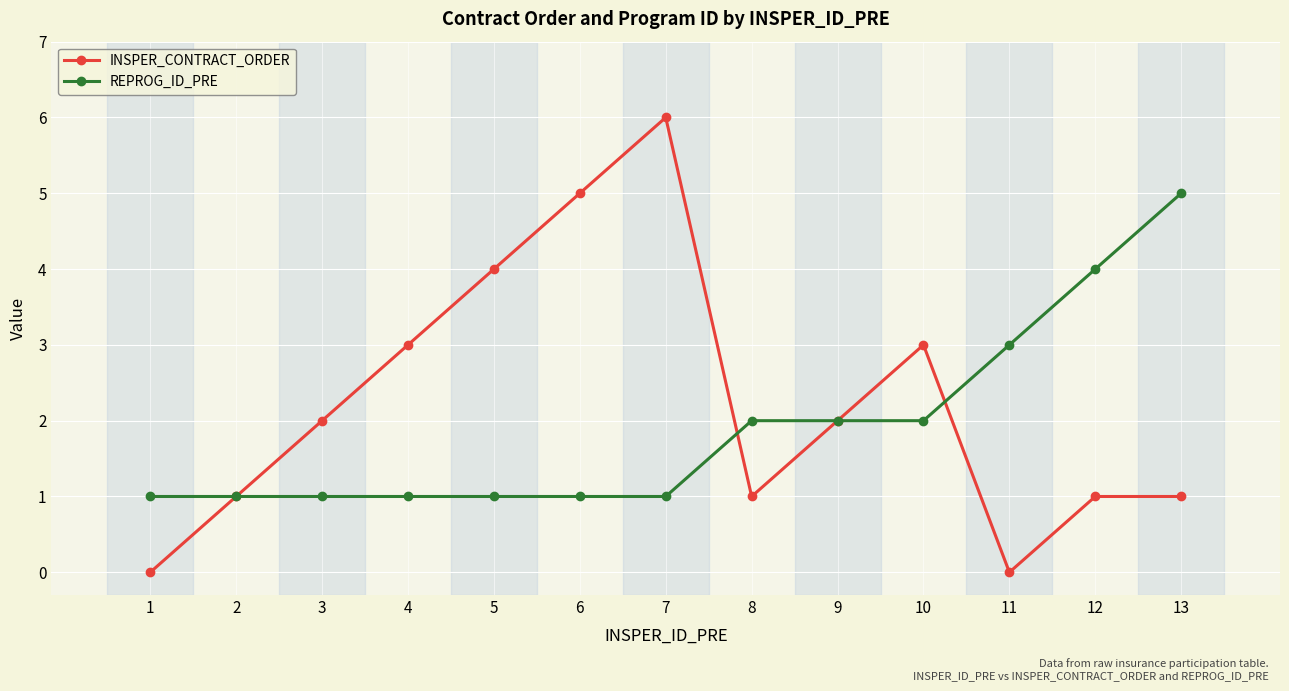

Which series ends up on top after the final intersection of INSPER_CONTRACT_ORDER and REPROG_ID_PRE?

REPROG_ID_PRE